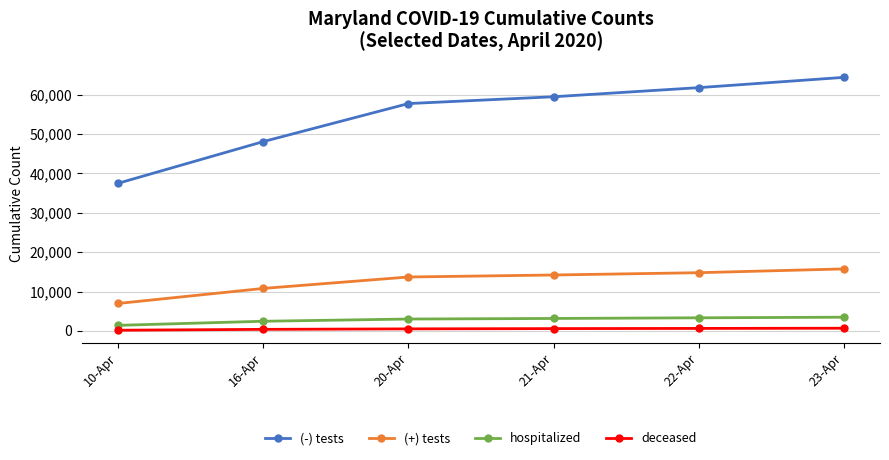

The (-) tests series shows 88176 at 20-Apr. True or false?

False